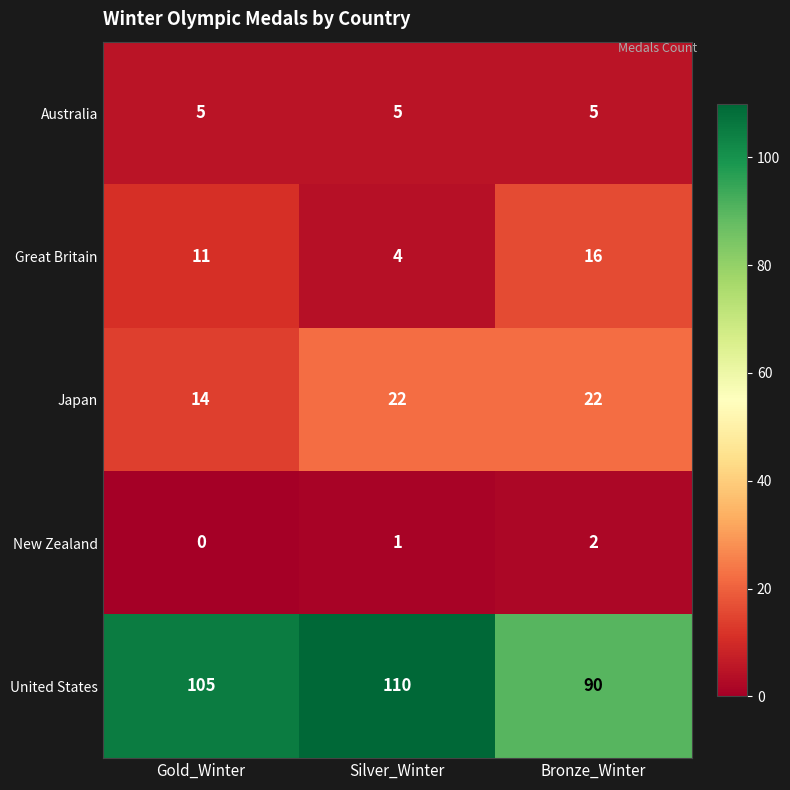

True or false: United States has a value of 105 at Gold_Winter.

True